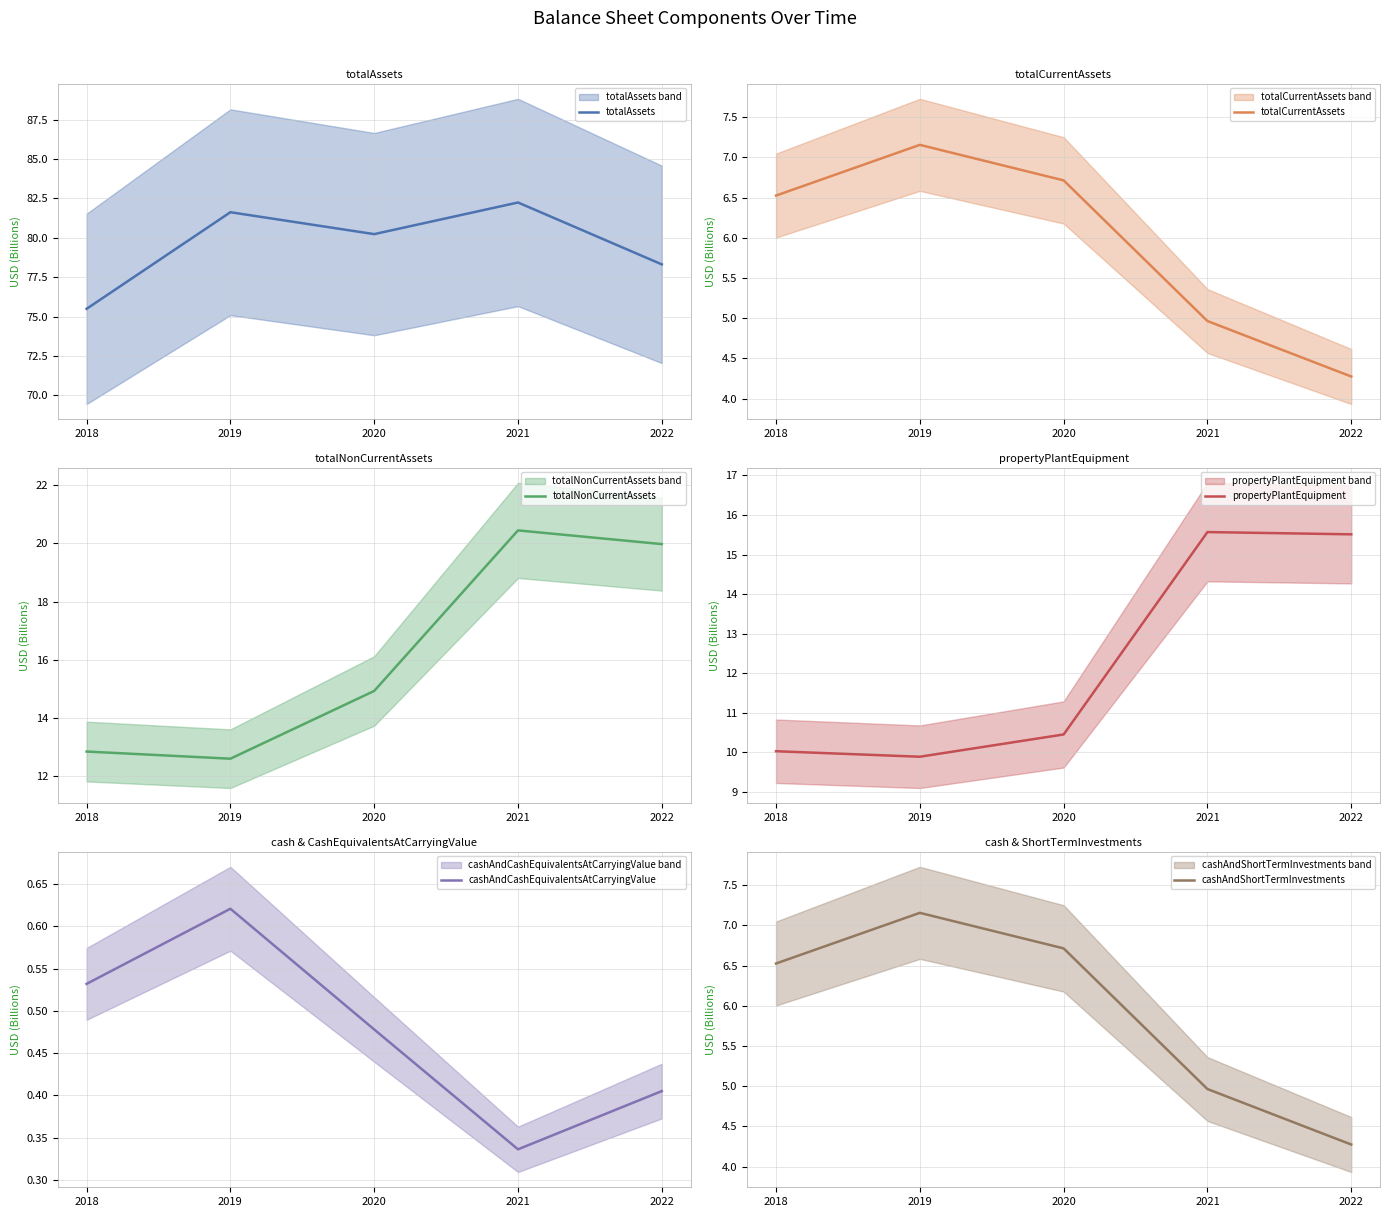

True or false: totalCurrentAssets and cashAndCashEquivalentsAtCarryingValue cross at least once.

False